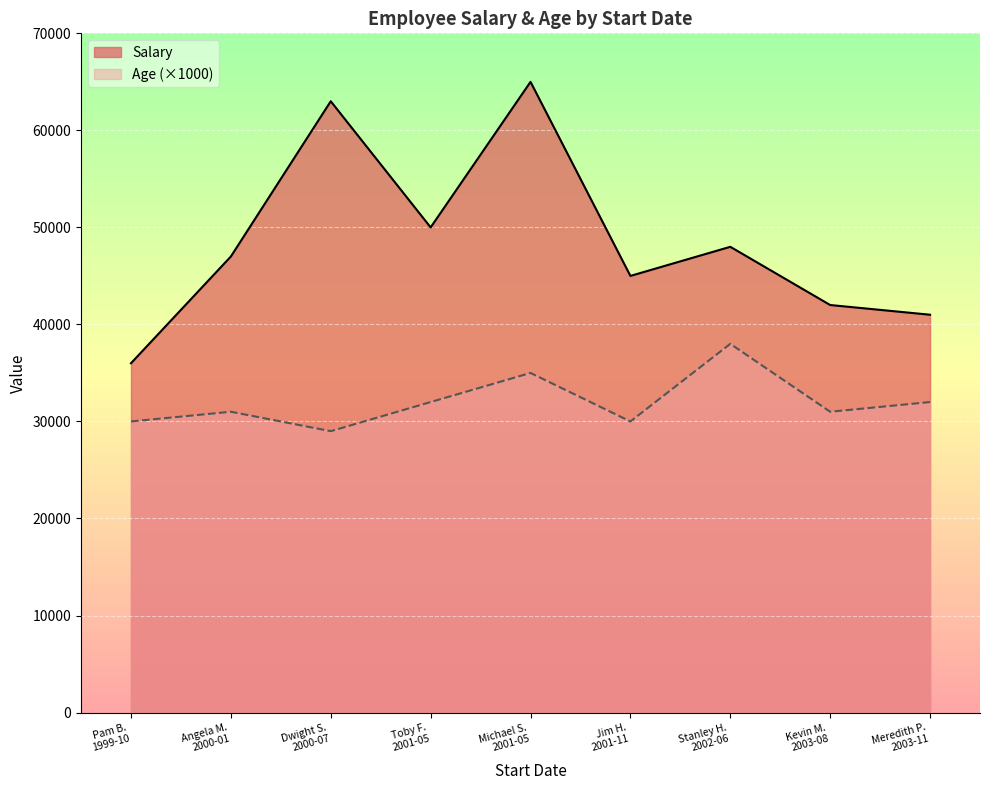

What is the difference between the maximum and minimum values in the Salary series?

29000